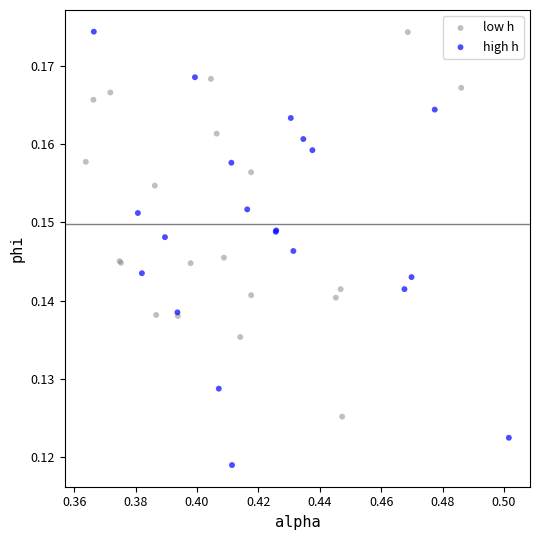

What are all the series names shown in the legend?

low h, high h